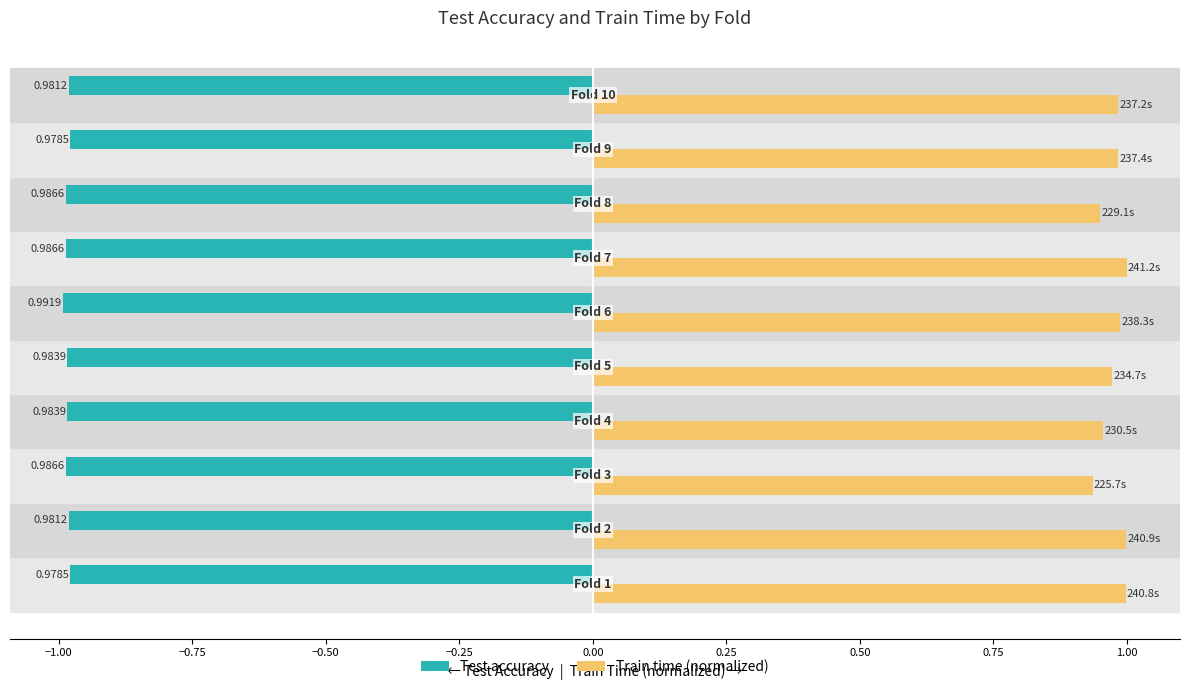

Which series has the largest range (max minus min)?

Train time (normalized)